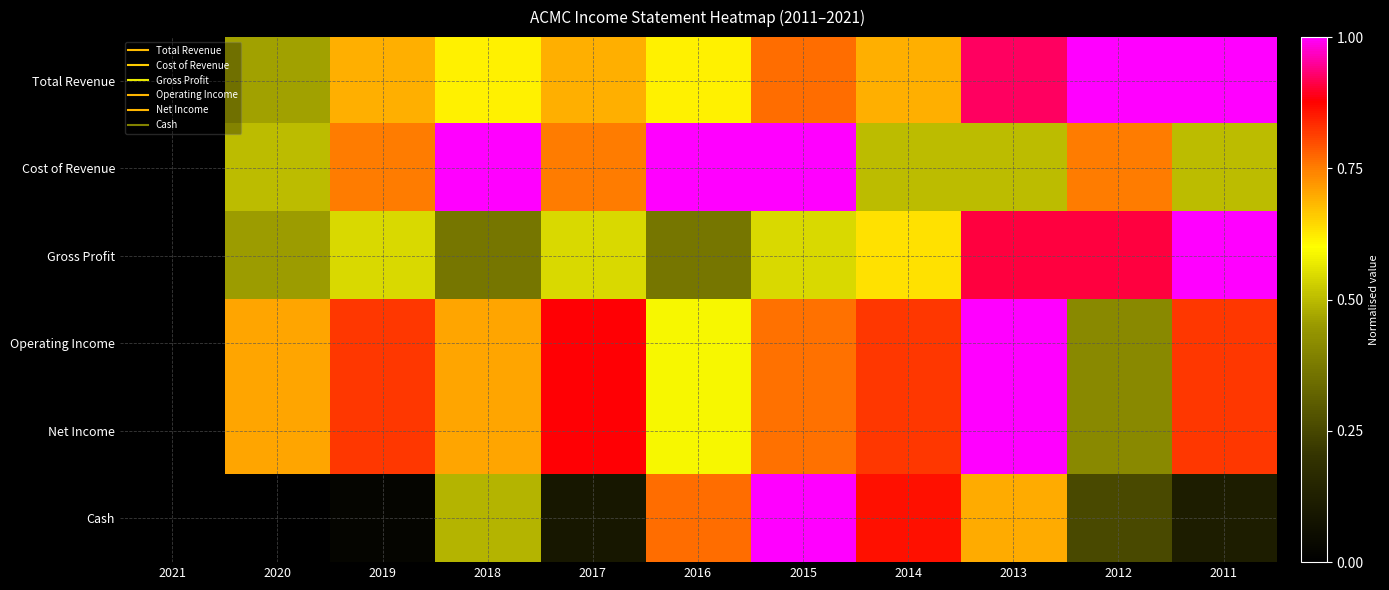

How many categories are shown in the chart?

11